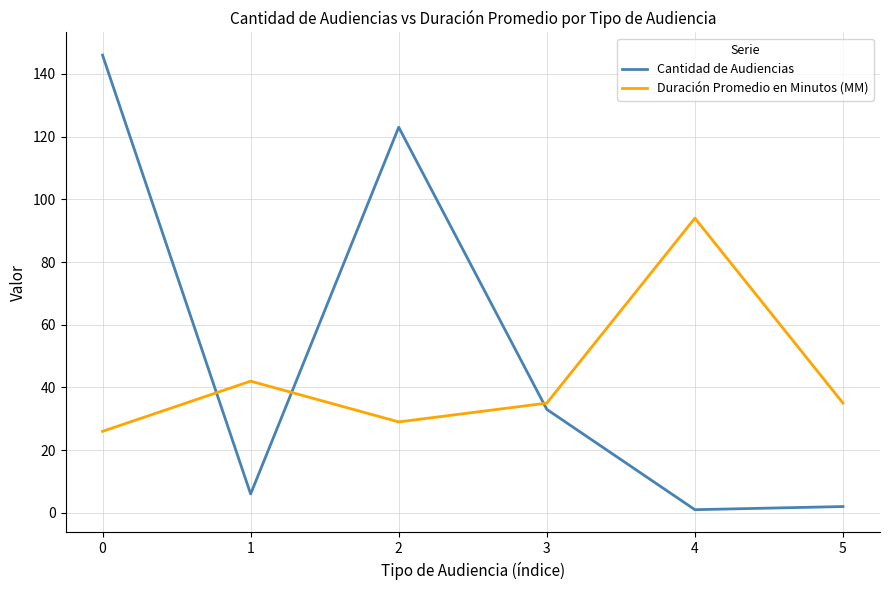

After their last crossing, which series has the higher values: Duración Promedio en Minutos (MM) or Cantidad de Audiencias?

Duración Promedio en Minutos (MM)